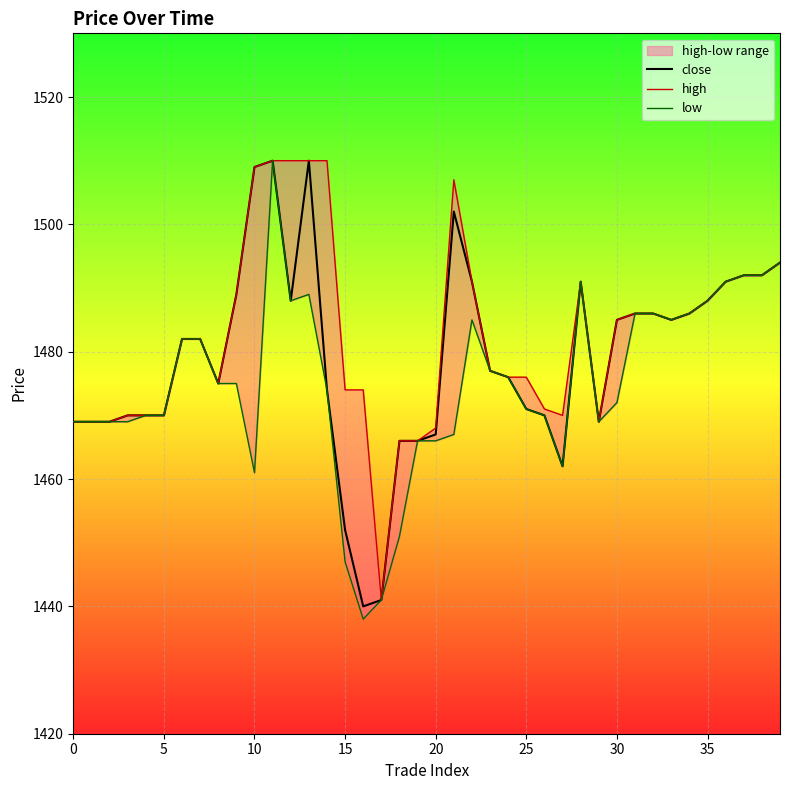

How many lines are shown in the chart?

3